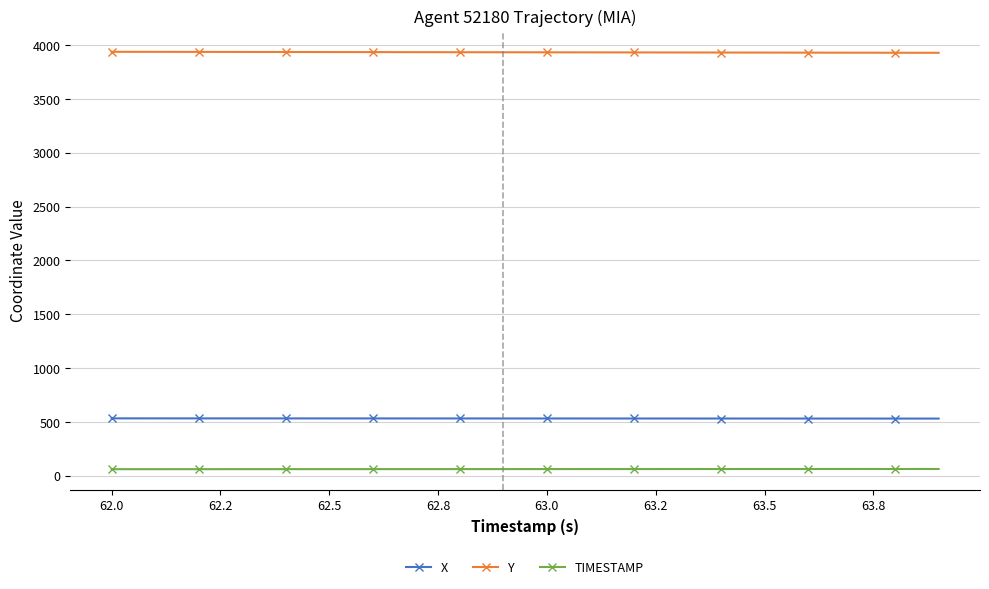

Rank the series by their maximum value, from highest to lowest.

Y, X, TIMESTAMP